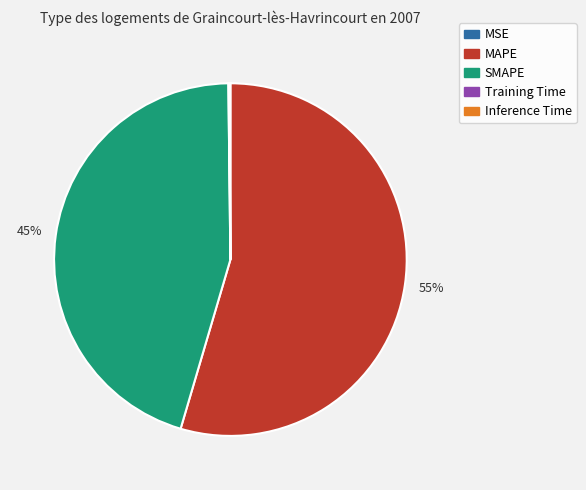

True or false: MAPE accounts for 63% of the total.

False